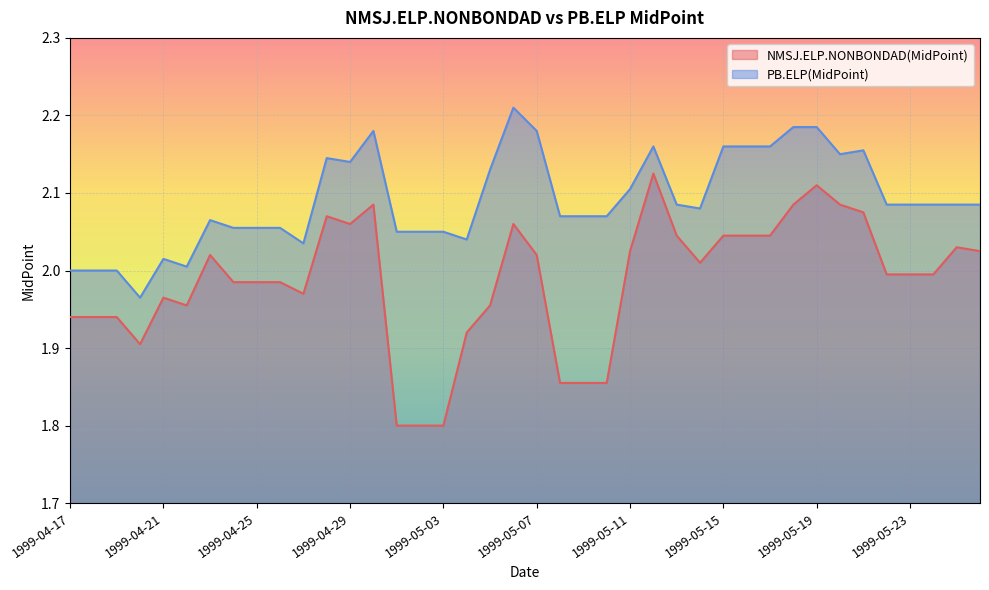

How many interior local peaks does the PB.ELP(MidPoint) series have?

7